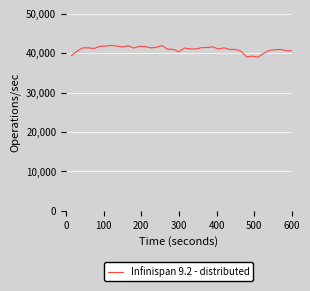

How many categories are shown in the chart?

40